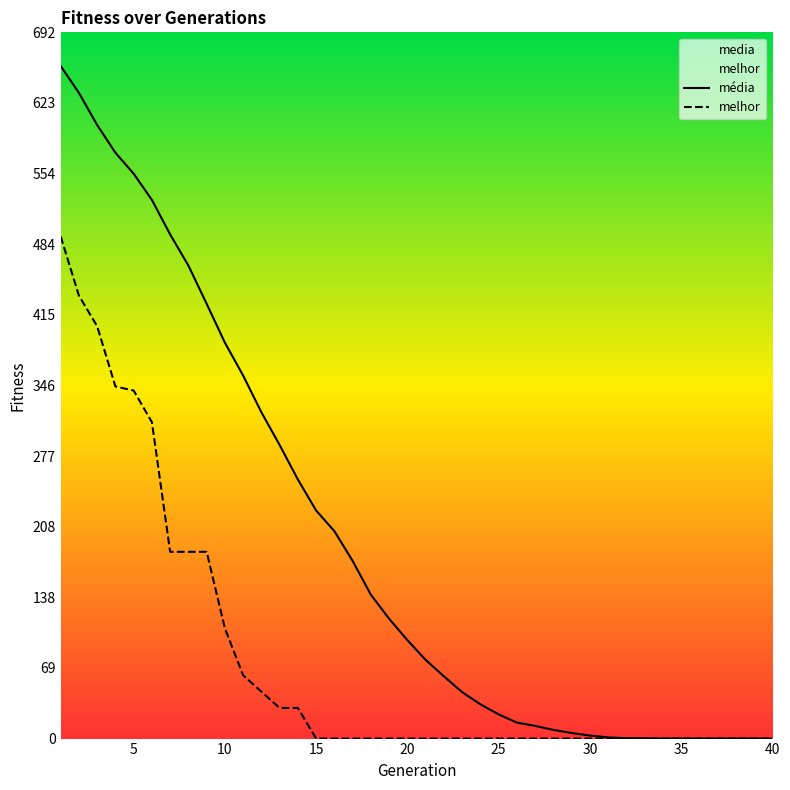

True or false: média has more than 1 interior local peaks.

False